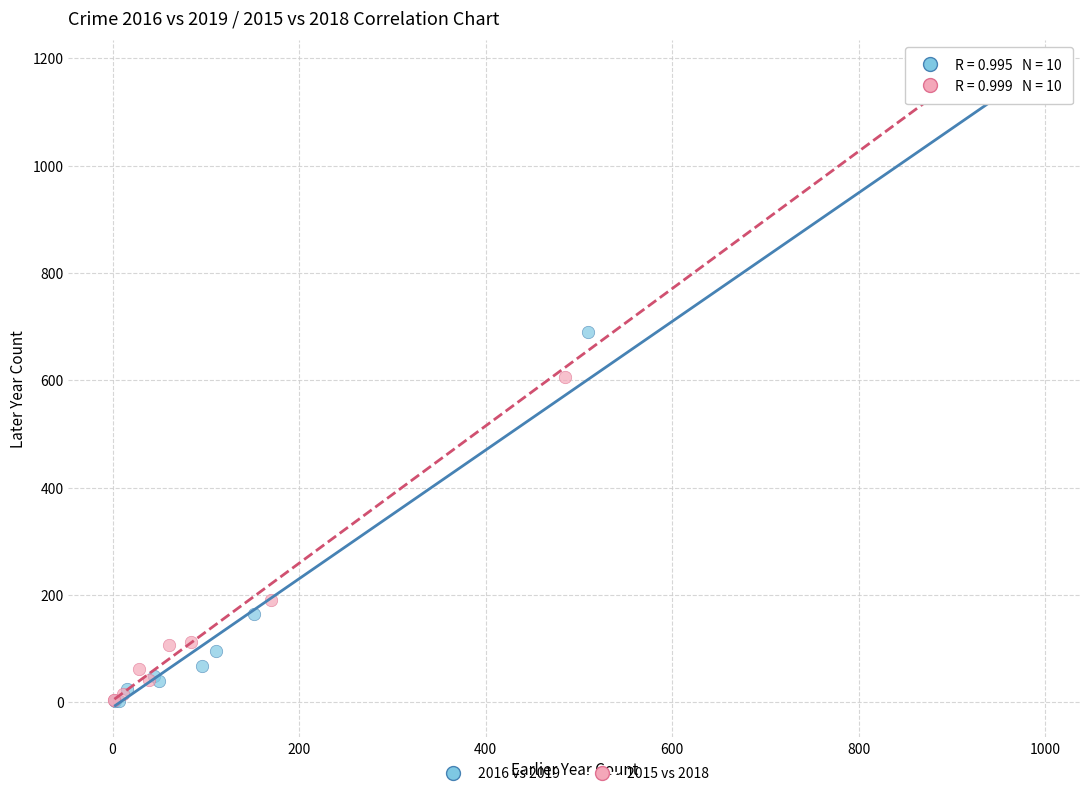

What are all the series names shown in the legend?

2016 vs 2019, 2015 vs 2018